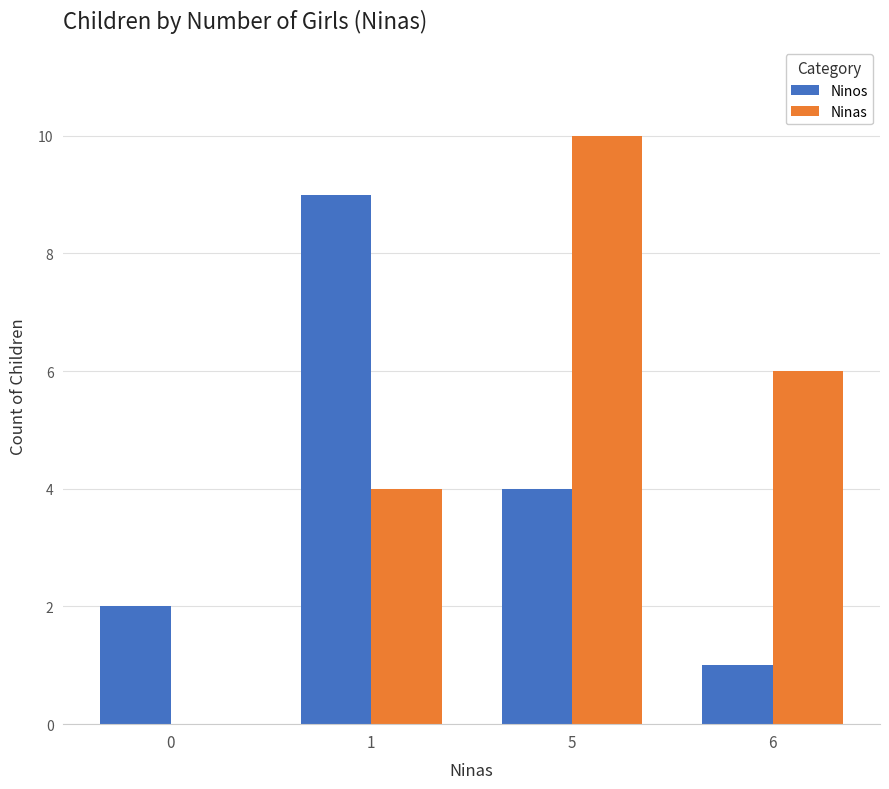

True or false: Ninas has a value of 0 at 0.

True